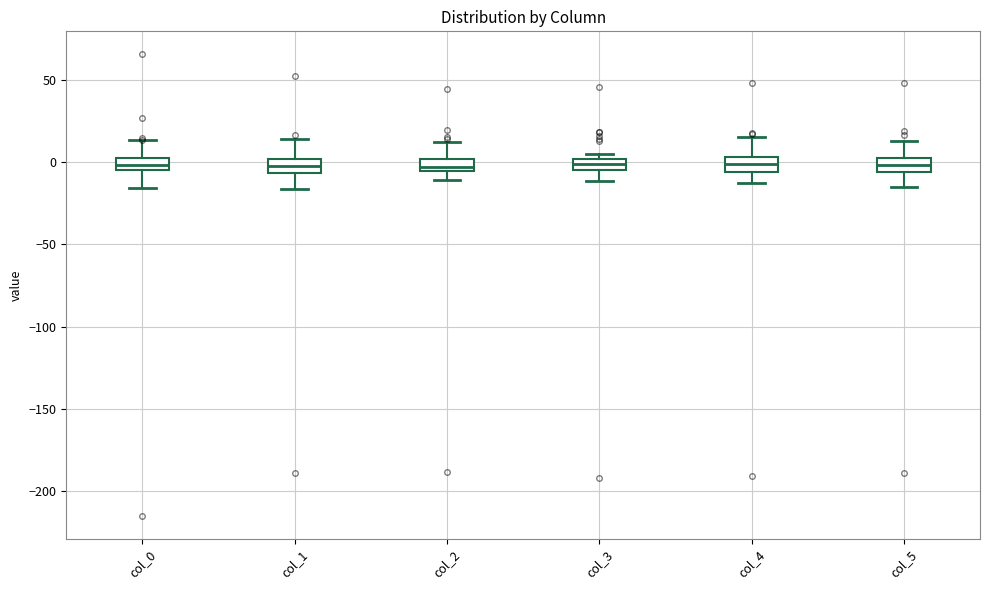

Where does the upper whisker of the box for col_4 end on the y-axis? The values are not printed on the chart, so give them approximately, as read against the axis.

15